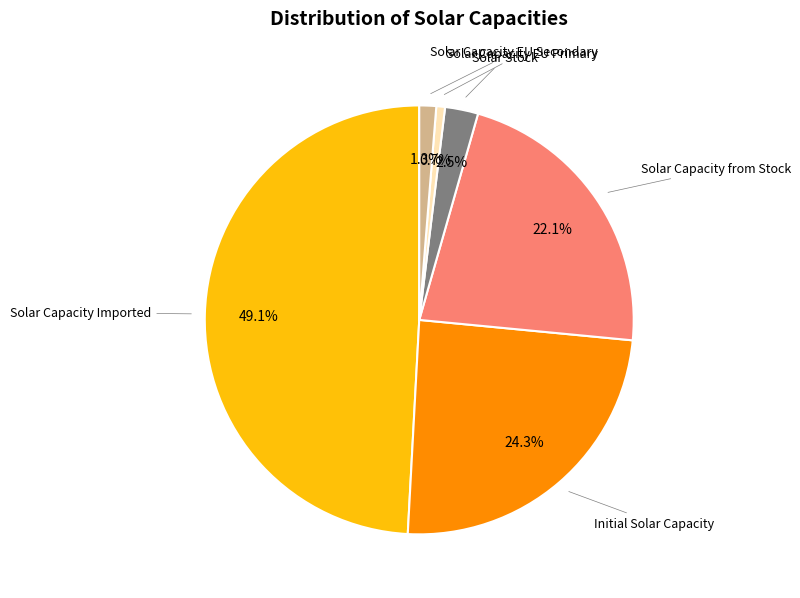

Is there any slice that represents more than half of the pie?

No